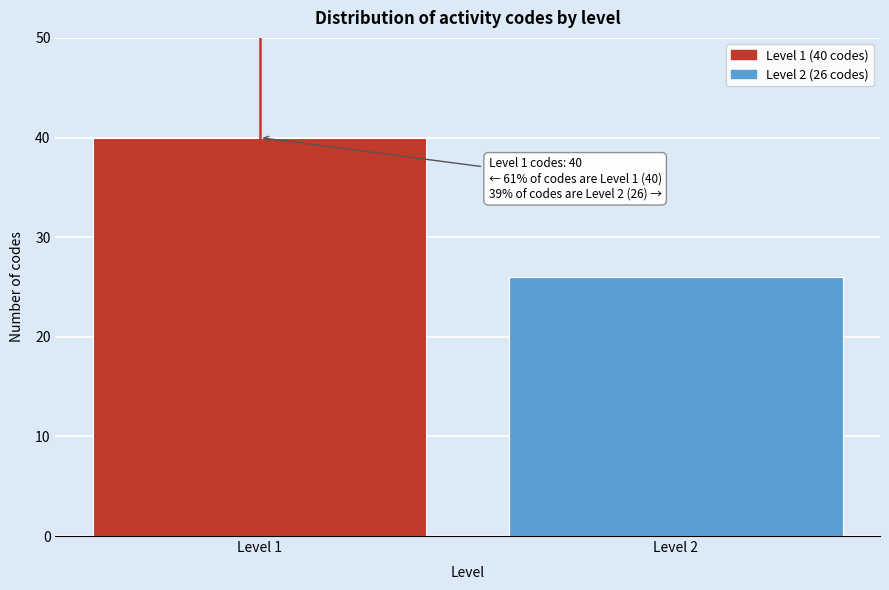

Reading right to left, transcribe all the data shown in this chart.

Level 2=26	Level 1=40